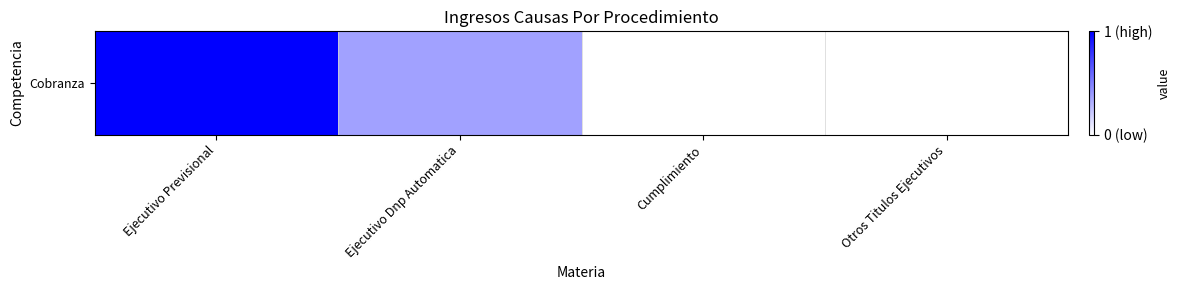

What is the change in value from Ejecutivo Dnp Automatica to Otros Titulos Ejecutivos?

-0.4